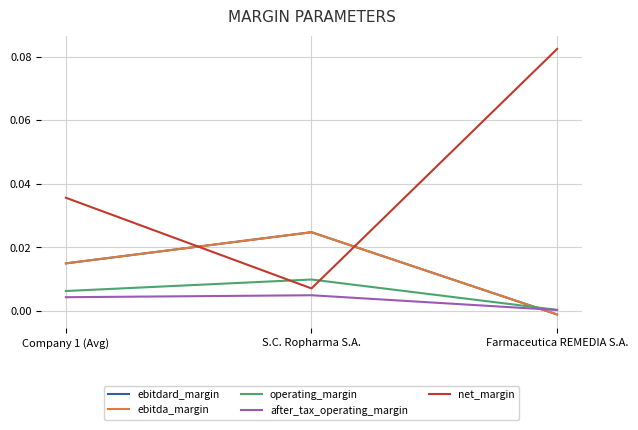

Does the chart have visible grid lines?

Yes